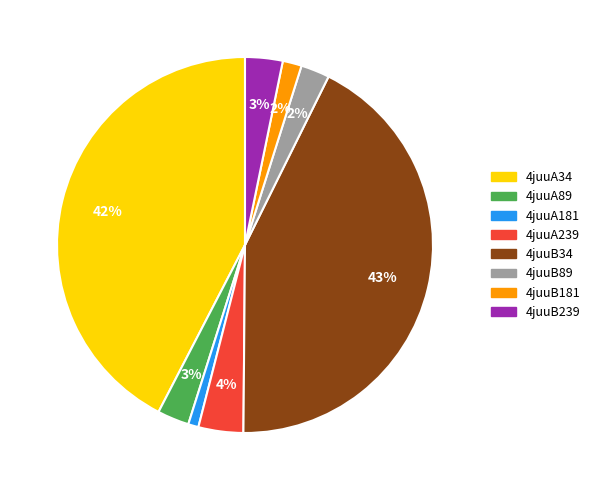

Count the number of slices in the pie.

8